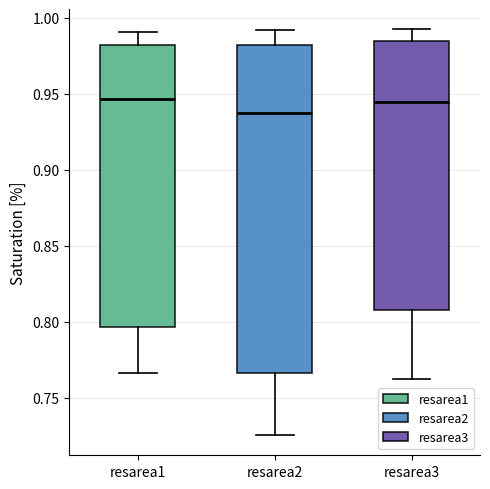

Reading left to right, transcribe this box plot: for each box, give where its median line is, the range the box spans, and where its two whiskers end, as read against the y-axis. The values are not printed on the chart, so give them approximately, as read against the axis.

resarea1: median 0.945, box 0.795 to 0.980, whiskers 0.765 to 0.990
resarea2: median 0.935, box 0.765 to 0.980, whiskers 0.725 to 0.990
resarea3: median 0.945, box 0.805 to 0.985, whiskers 0.765 to 0.990